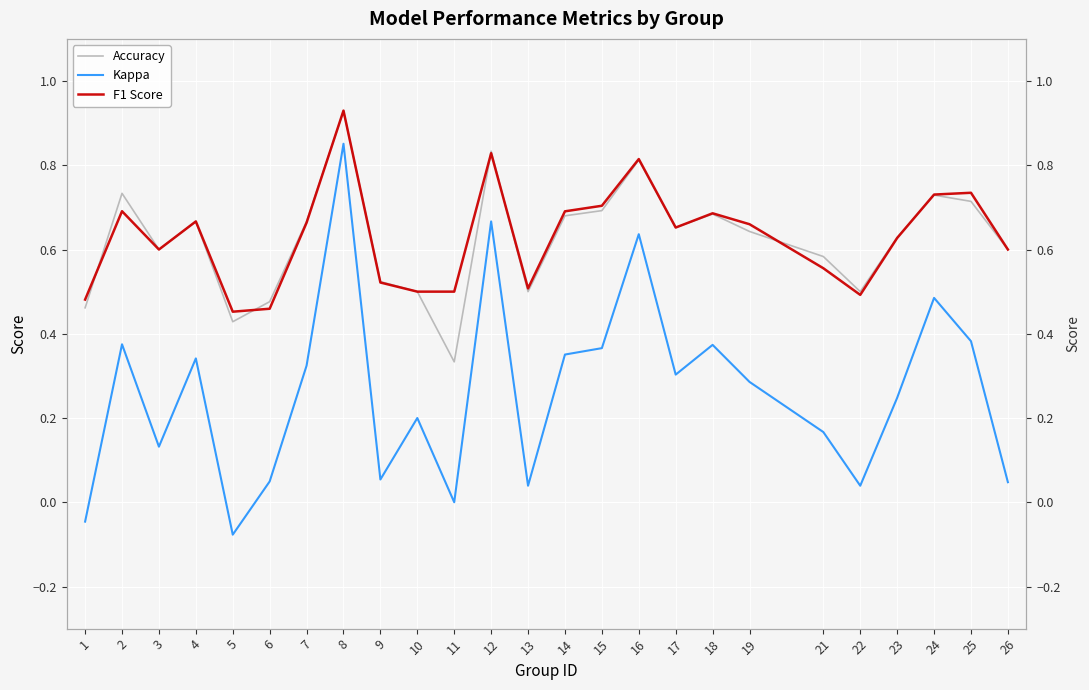

What is the difference between the highest and lowest values at 12?

0.2